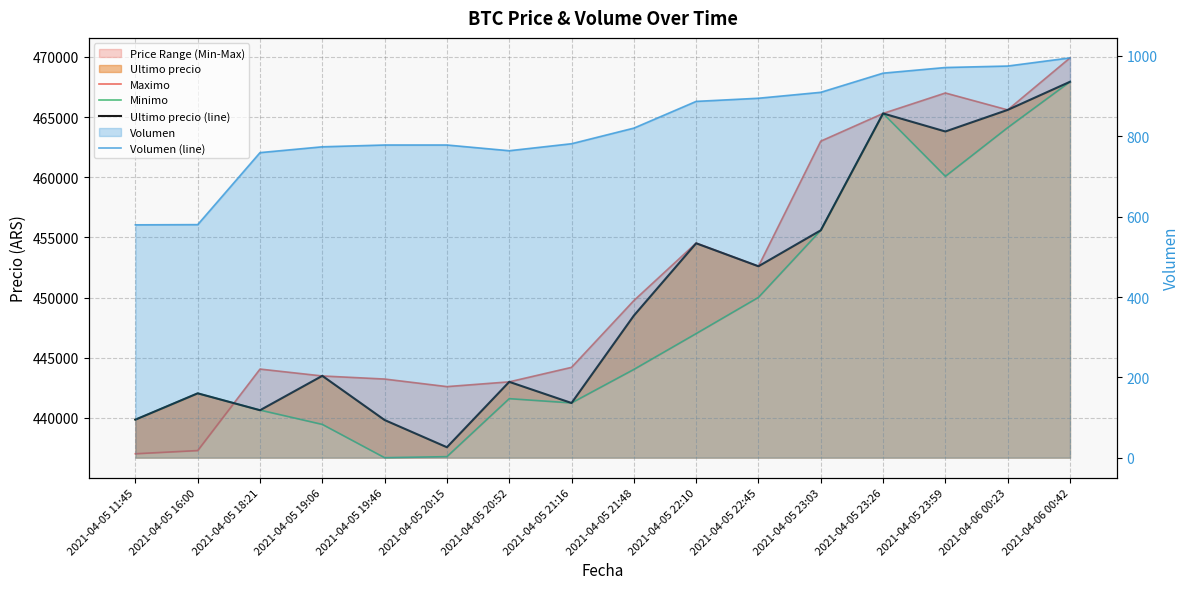

Reading left to right, transcribe all the data shown in this chart.

Maximo: 2021-04-05 11:45=437021.0	2021-04-05 16:00=437285.0	2021-04-05 18:21=444057.0	2021-04-05 19:06=443485.0	2021-04-05 19:46=443229.0	2021-04-05 20:15=442600.0	2021-04-05 20:52=442996.0	2021-04-05 21:16=444200.0	2021-04-05 21:48=449750.0	2021-04-05 22:10=454529.0	2021-04-05 22:45=452599.0	2021-04-05 23:03=462998.0	2021-04-05 23:26=465301.0	2021-04-05 23:59=467000.0	2021-04-06 00:23=465595.0	2021-04-06 00:42=469917.0
Minimo: 2021-04-05 11:45=439856.0	2021-04-05 16:00=442042.0	2021-04-05 18:21=440648.0	2021-04-05 19:06=439459.0	2021-04-05 19:46=436692.0	2021-04-05 20:15=436779.0	2021-04-05 20:52=441599.0	2021-04-05 21:16=441243.0	2021-04-05 21:48=444027.0	2021-04-05 22:10=447006.0	2021-04-05 22:45=450016.0	2021-04-05 23:03=455589.0	2021-04-05 23:26=465300.0	2021-04-05 23:59=460076.0	2021-04-06 00:23=464121.0	2021-04-06 00:42=467932.0
Ultimo precio (line): 2021-04-05 11:45=439856.0	2021-04-05 16:00=442042.0	2021-04-05 18:21=440637.0	2021-04-05 19:06=443496.0	2021-04-05 19:46=439823.0	2021-04-05 20:15=437562.0	2021-04-05 20:52=442996.0	2021-04-05 21:16=441238.0	2021-04-05 21:48=448500.0	2021-04-05 22:10=454509.0	2021-04-05 22:45=452600.0	2021-04-05 23:03=455589.0	2021-04-05 23:26=465301.0	2021-04-05 23:59=463801.0	2021-04-06 00:23=465595.0	2021-04-06 00:42=467932.0
Volumen (line): 2021-04-05 11:45=579.7	2021-04-05 16:00=580.2	2021-04-05 18:21=759.4	2021-04-05 19:06=773.9	2021-04-05 19:46=778.4	2021-04-05 20:15=778.4	2021-04-05 20:52=764.2	2021-04-05 21:16=781.5	2021-04-05 21:48=820.4	2021-04-05 22:10=886.9	2021-04-05 22:45=894.8	2021-04-05 23:03=909.5	2021-04-05 23:26=957.2	2021-04-05 23:59=971.3	2021-04-06 00:23=974.9	2021-04-06 00:42=995.2